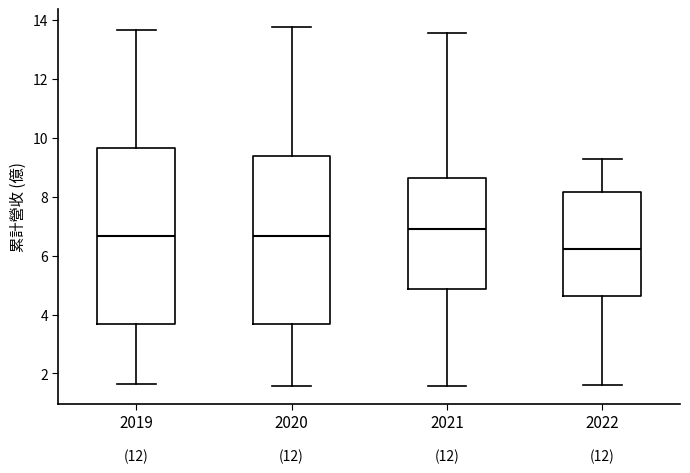

Reading left to right, transcribe this box plot: for each box, give where its median line is, the range the box spans, and where its two whiskers end, as read against the y-axis. The values are not printed on the chart, so give them approximately, as read against the axis.

2019: median 6.6, box 3.6 to 9.6, whiskers 1.6 to 13.6
2020: median 6.6, box 3.6 to 9.4, whiskers 1.6 to 13.8
2021: median 7.0, box 4.8 to 8.6, whiskers 1.6 to 13.6
2022: median 6.2, box 4.6 to 8.2, whiskers 1.6 to 9.4